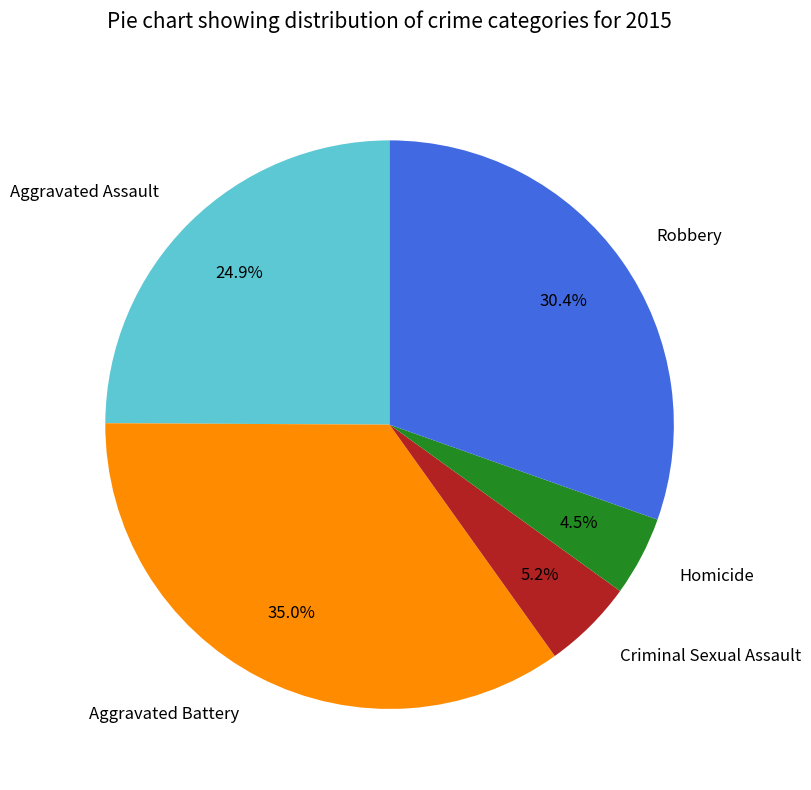

Which has a higher value, Aggravated Battery or Criminal Sexual Assault?

Aggravated Battery